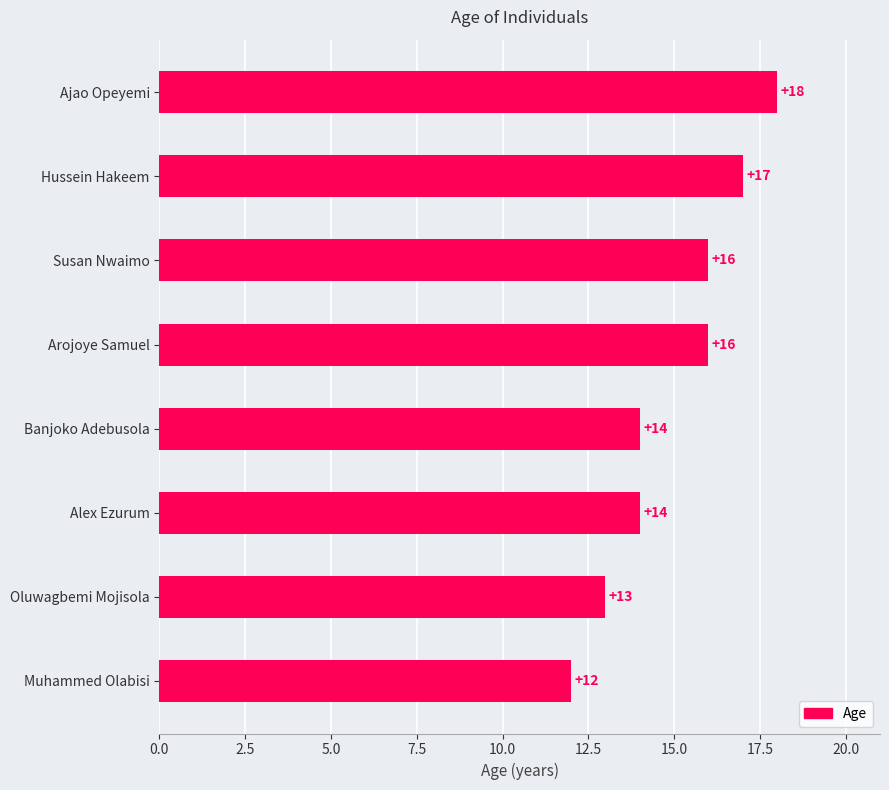

What is the ratio of the value at Susan Nwaimo to the value at Oluwagbemi Mojisola?

1.2